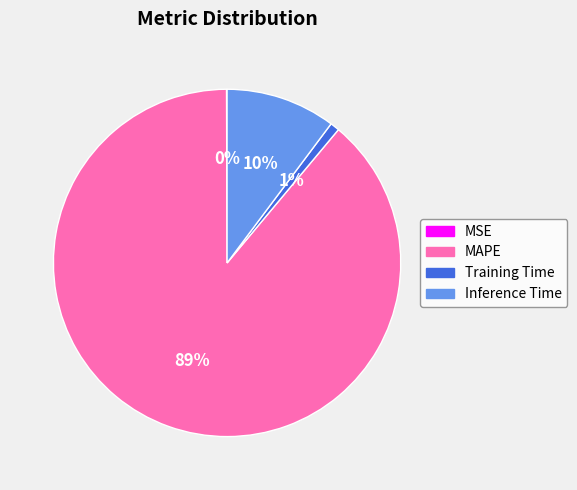

To the nearest percent, what is the difference between the Inference Time and Training Time slice percentages?

9%